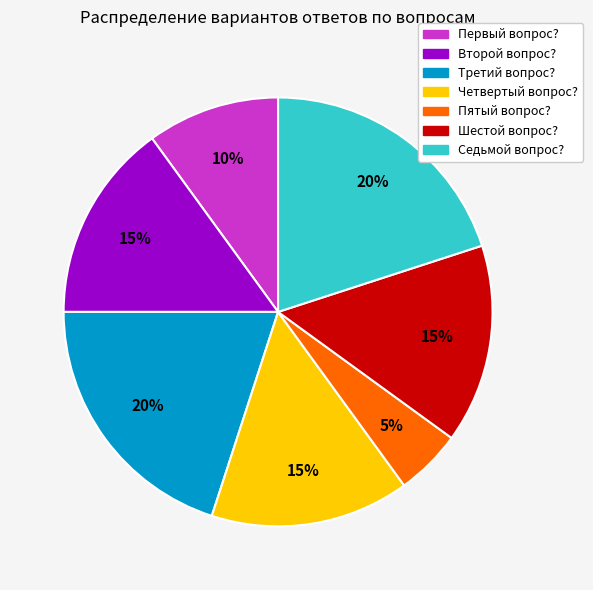

To the nearest percent, what percentage of the pie is Третий вопрос??

20%